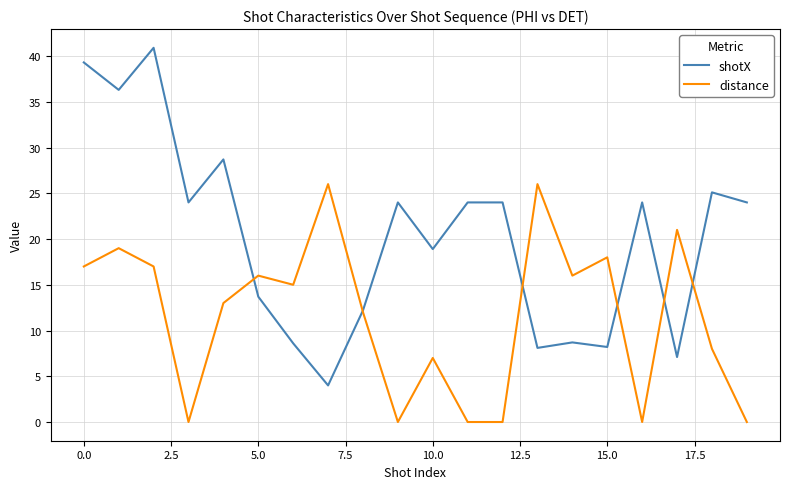

Which series has the largest total across all categories?

shotX